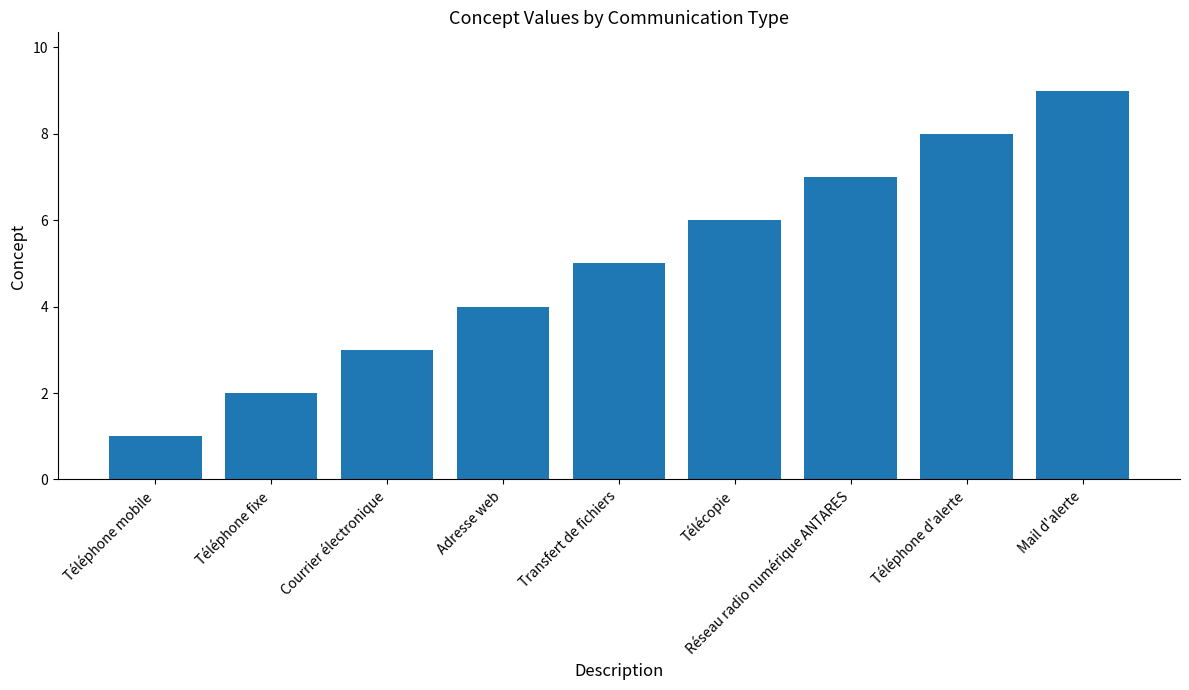

What is the minimum value shown in the chart?

1